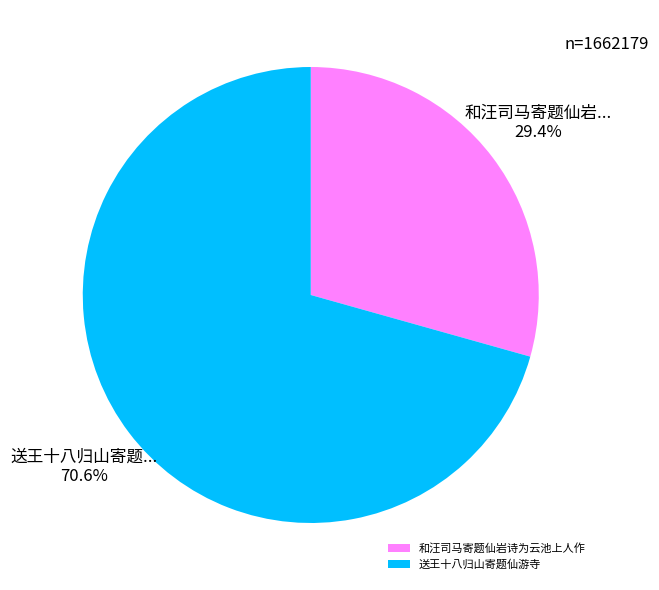

What is the majority slice?

送王十八归山寄题仙游寺